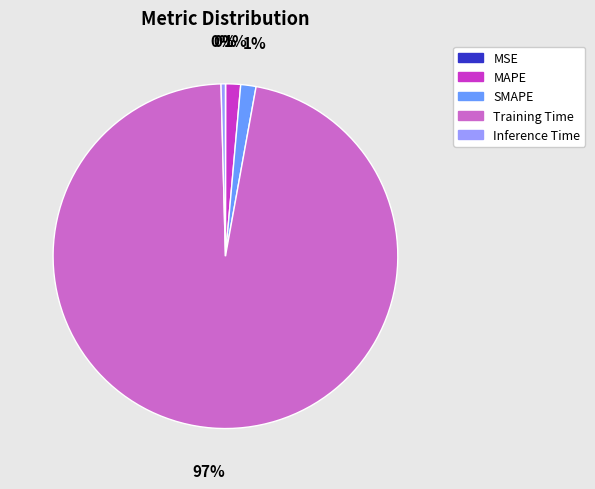

Combined, do SMAPE and MAPE account for over 50%?

No